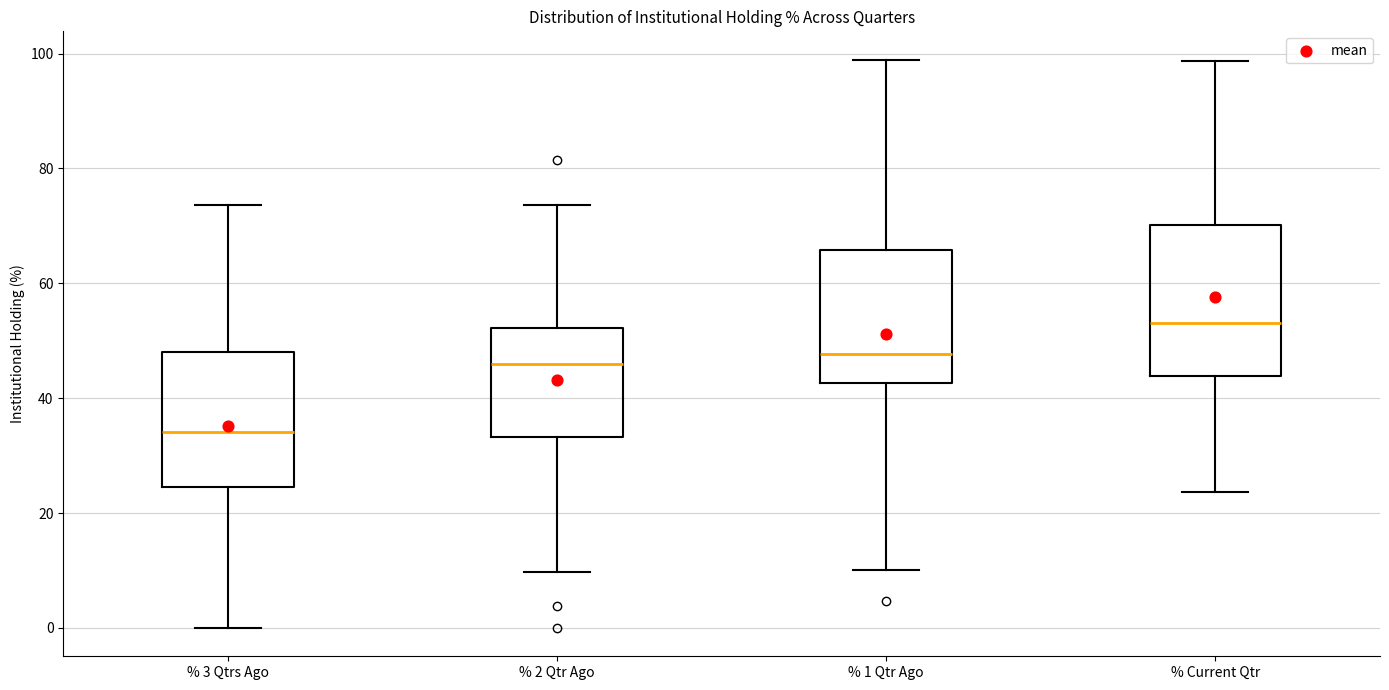

Reading left to right, read every box against the y-axis: the position of its median line, the range the box covers, and the ends of its whiskers. The values are not printed on the chart, so give them approximately, as read against the axis.

% 3 Qtrs Ago: median 34, box 24 to 48, whiskers 0 to 74
% 2 Qtr Ago: median 46, box 34 to 52, whiskers 10 to 74
% 1 Qtr Ago: median 48, box 42 to 66, whiskers 10 to 98
% Current Qtr: median 54, box 44 to 70, whiskers 24 to 98